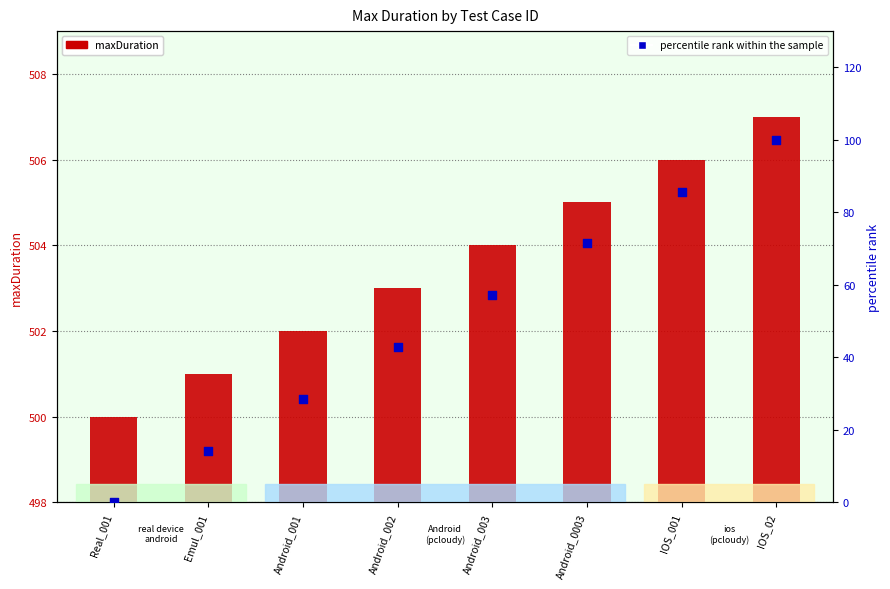

Which series has the largest total across all categories?

maxDuration